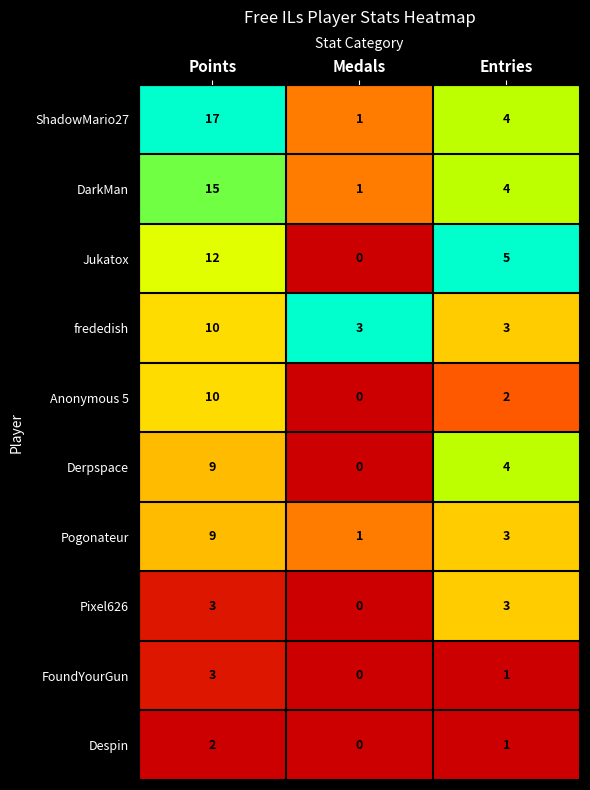

What is the maximum value shown in the chart?

17